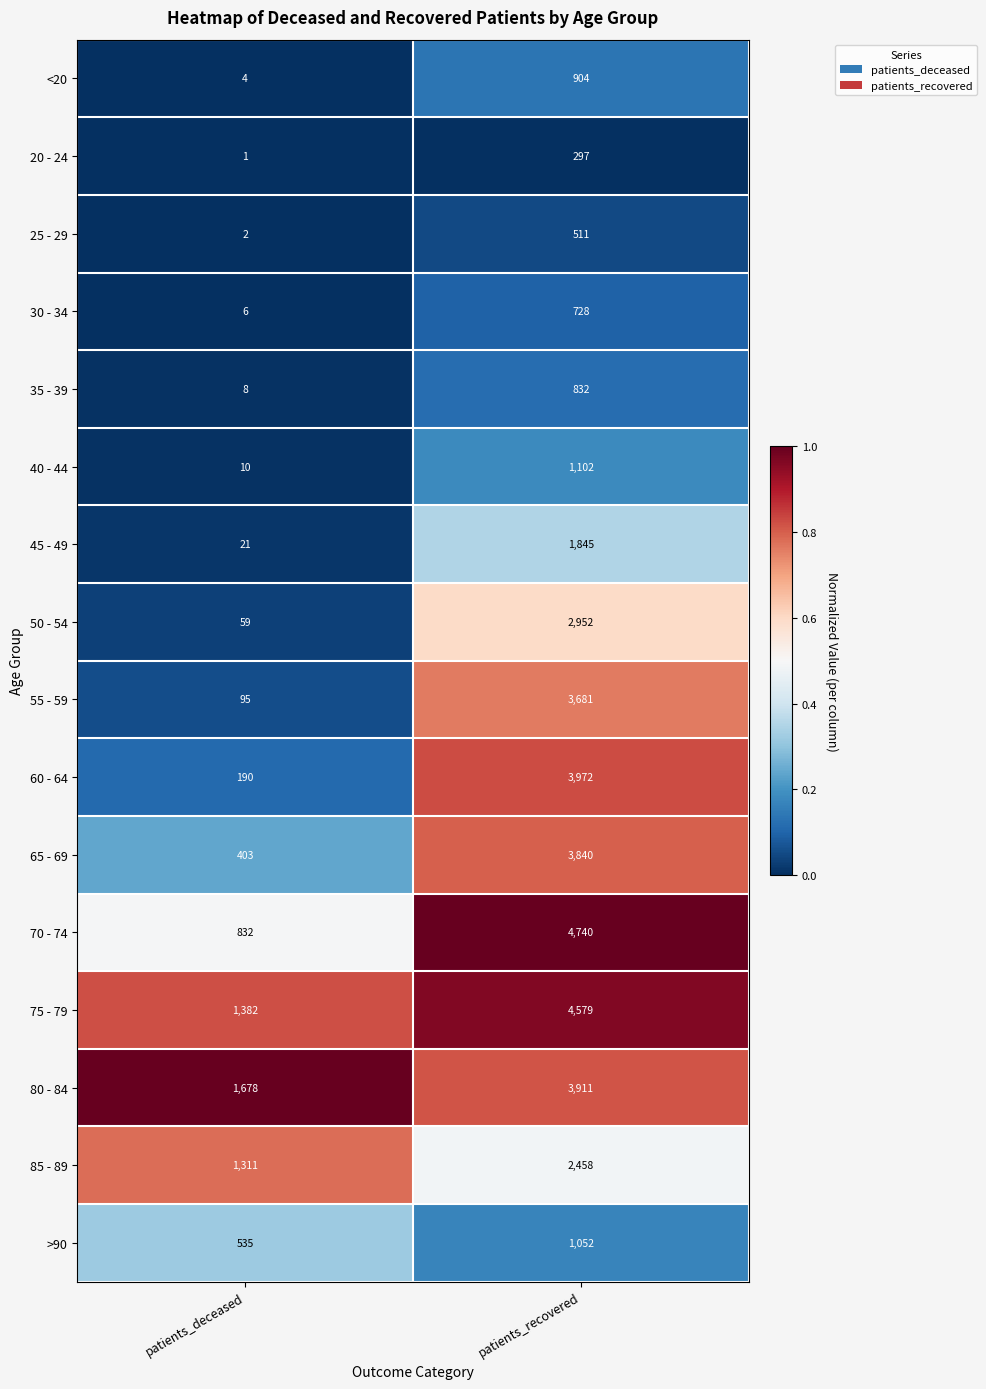

How many distinct data groups are displayed?

16